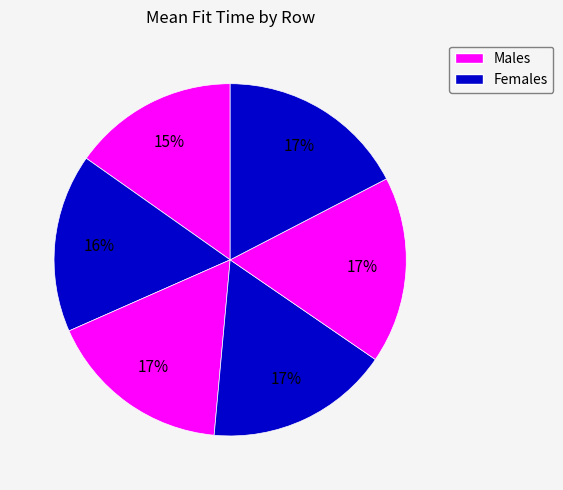

How many slices are in this pie chart?

6